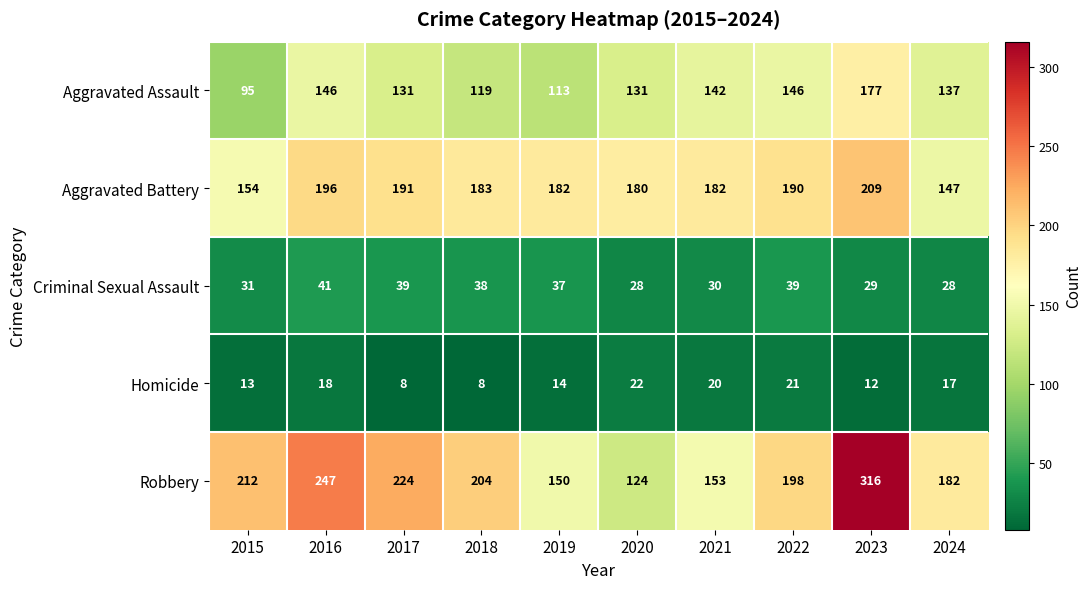

Count the number of categories in the chart.

10